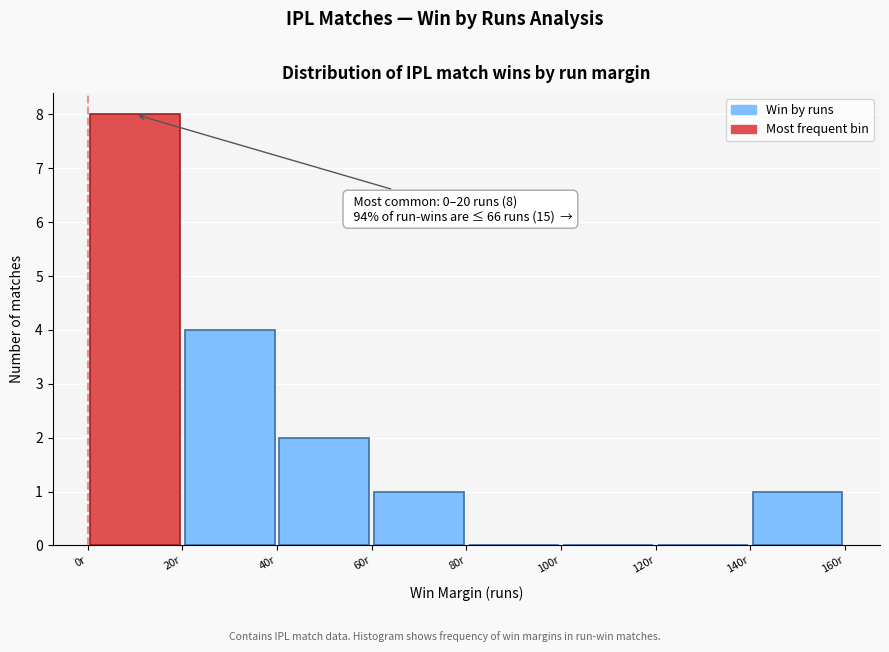

Over which range of the x-axis is the bar tallest?

0 to 20